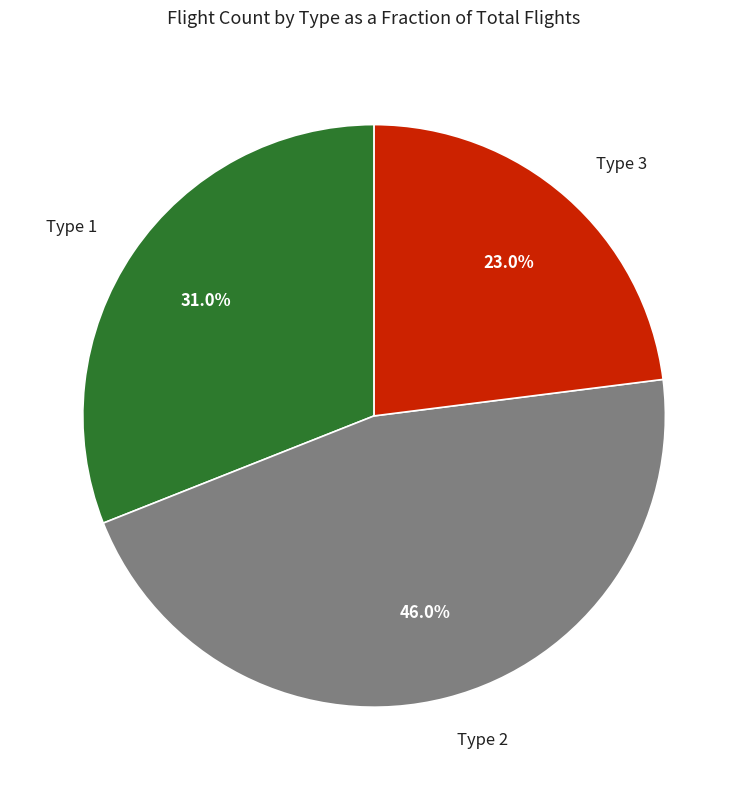

How many segments does this pie chart have?

3